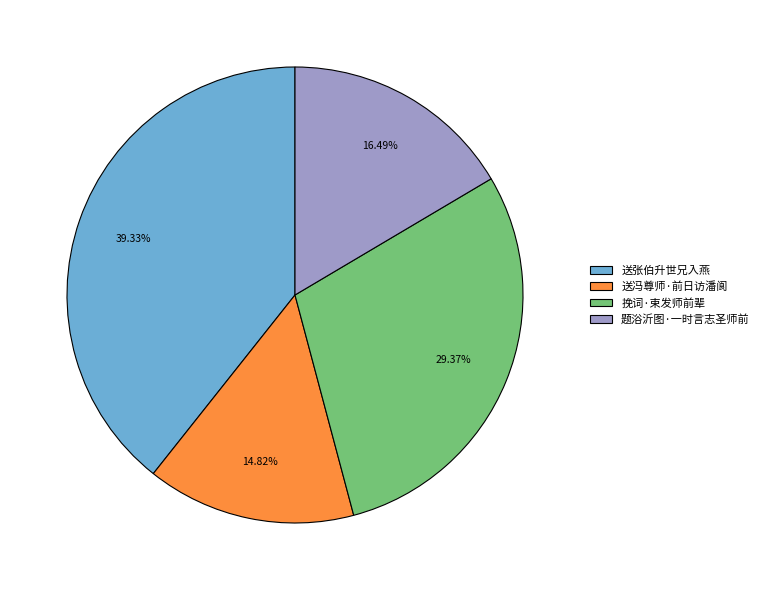

Which category has the smallest portion of the pie?

送冯尊师·前日访潘阆